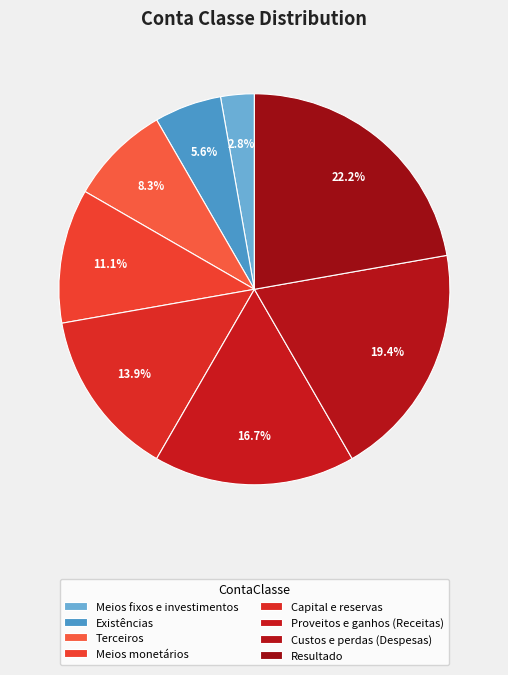

Does any single category account for the majority?

No